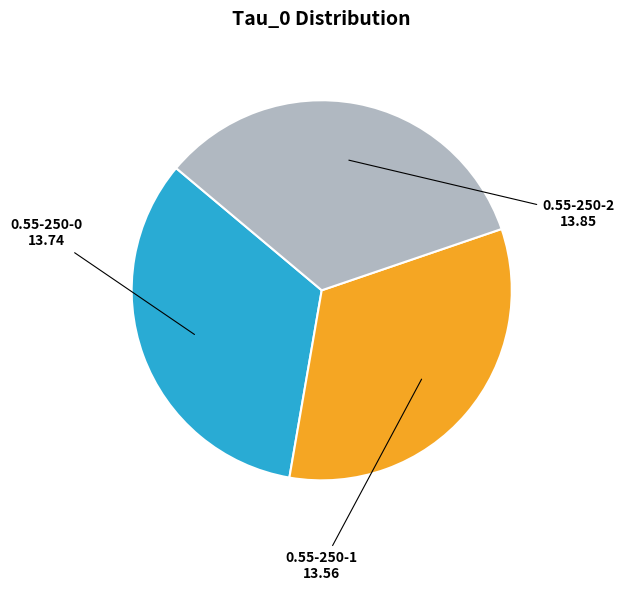

Combined, do 0.55-250-0 and 0.55-250-2 account for over 50%?

Yes